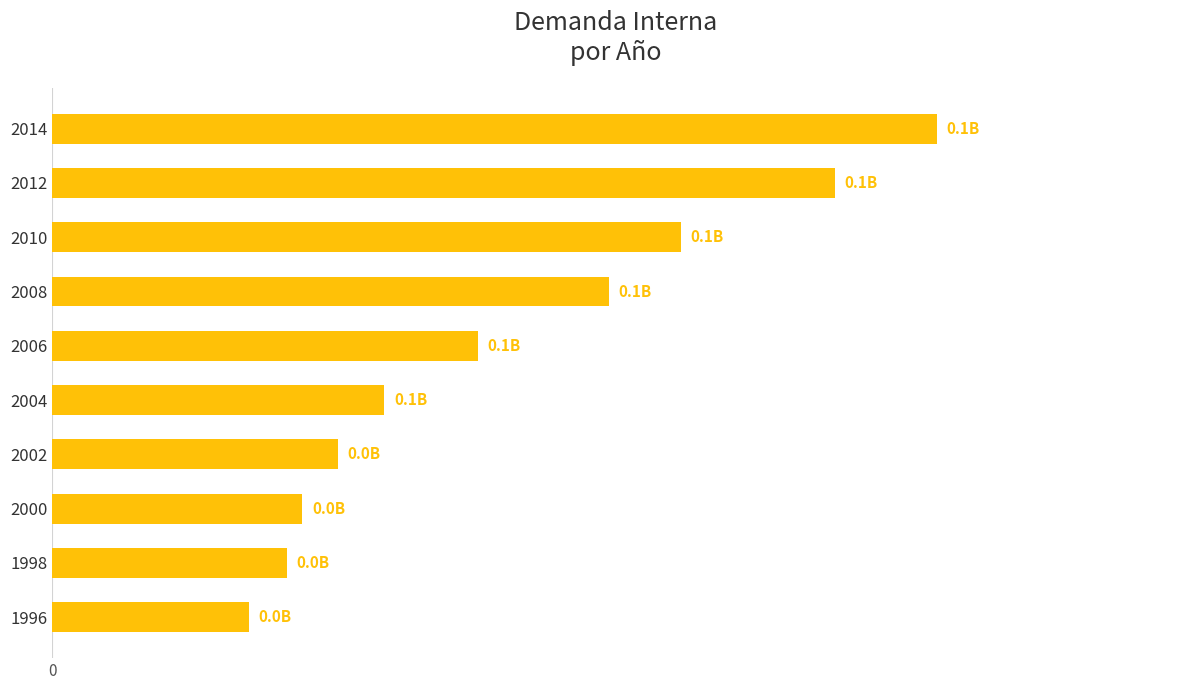

Does the chart contain any negative values?

No